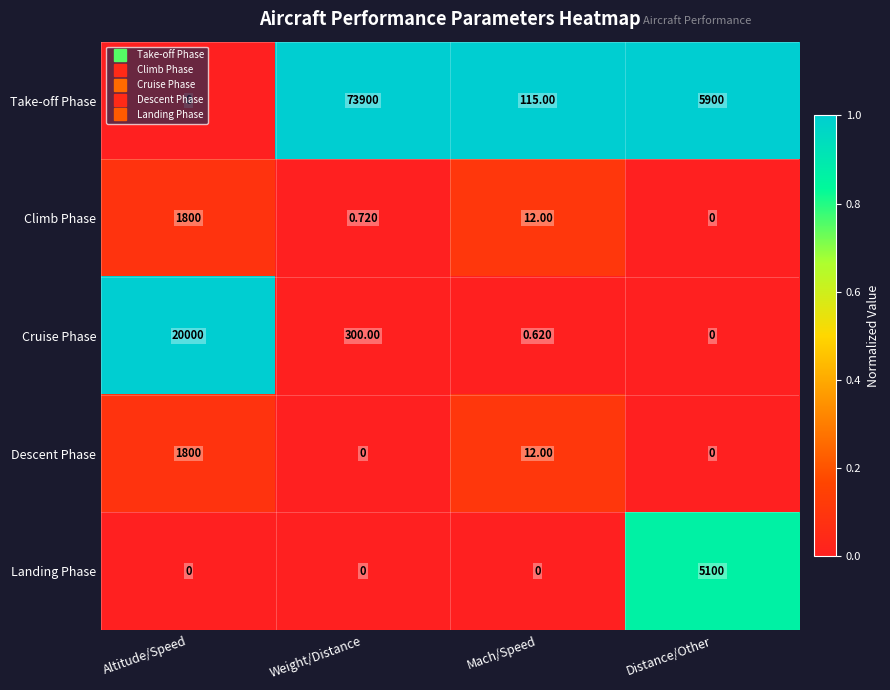

At which category is the sum across all series the highest?

Weight/Distance